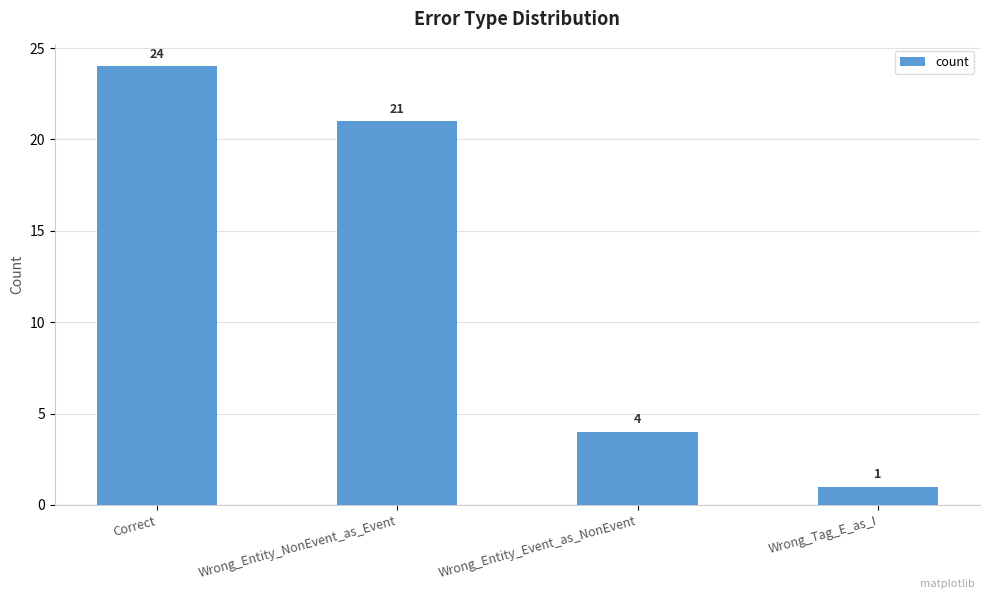

The value at Correct is 36. True or false?

False